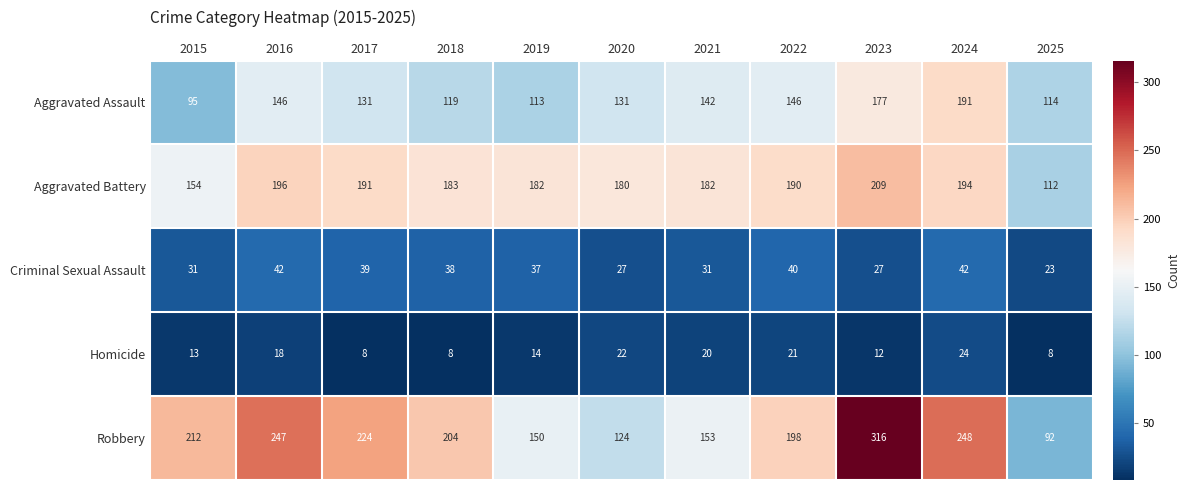

What value does the Aggravated Assault series have at 2019, to the nearest 5?

115